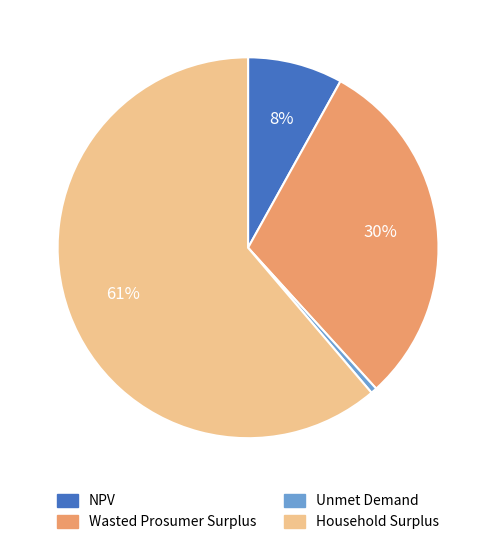

To the nearest percent, what is the combined percentage of NPV and Household Surplus?

69%